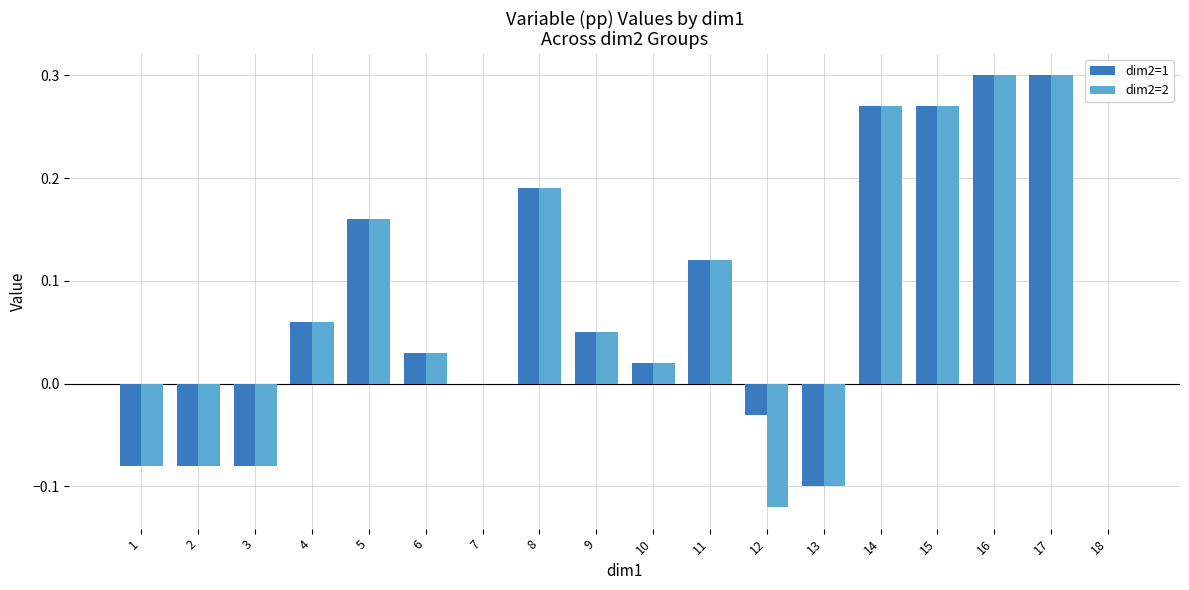

What is the sum of all dim2=1 values?

1.4